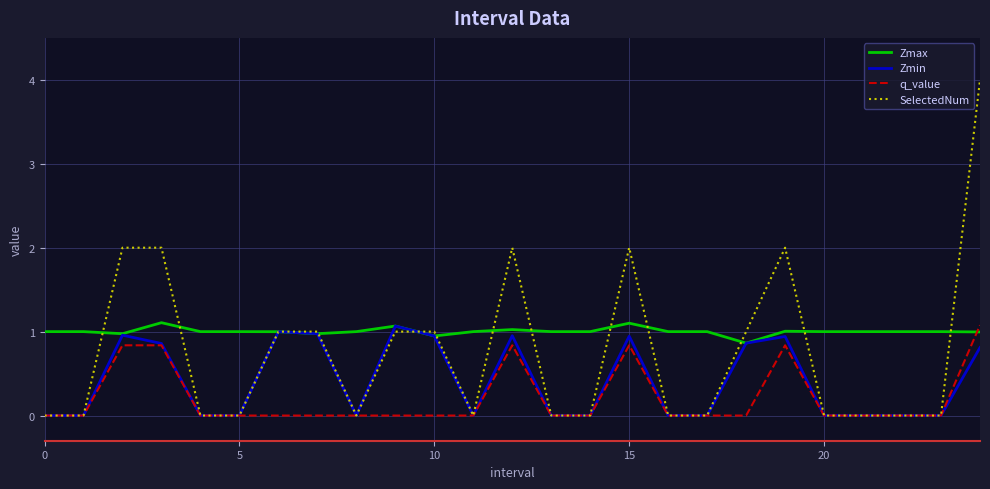

Which series has the widest spread of values?

SelectedNum